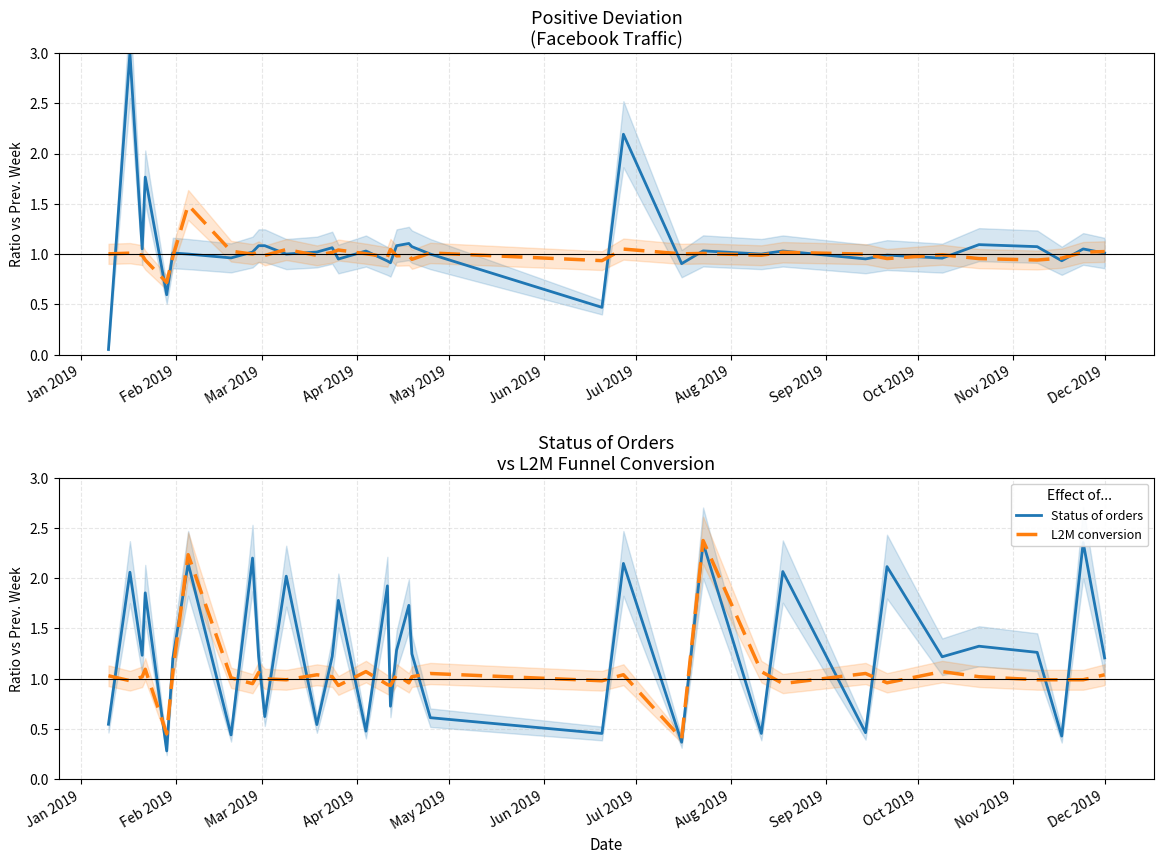

What is the maximum value for L2M conversion?

2.4